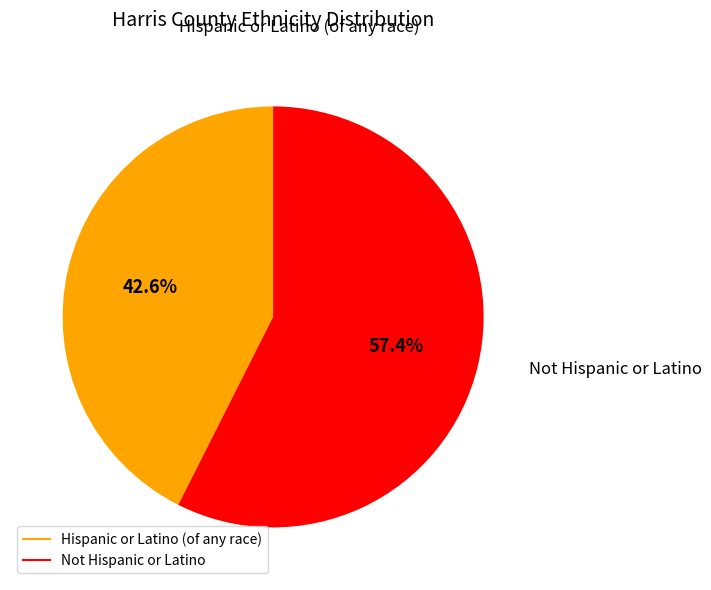

What is the total percentage of Hispanic or Latino (of any race) and Not Hispanic or Latino?

100.0%